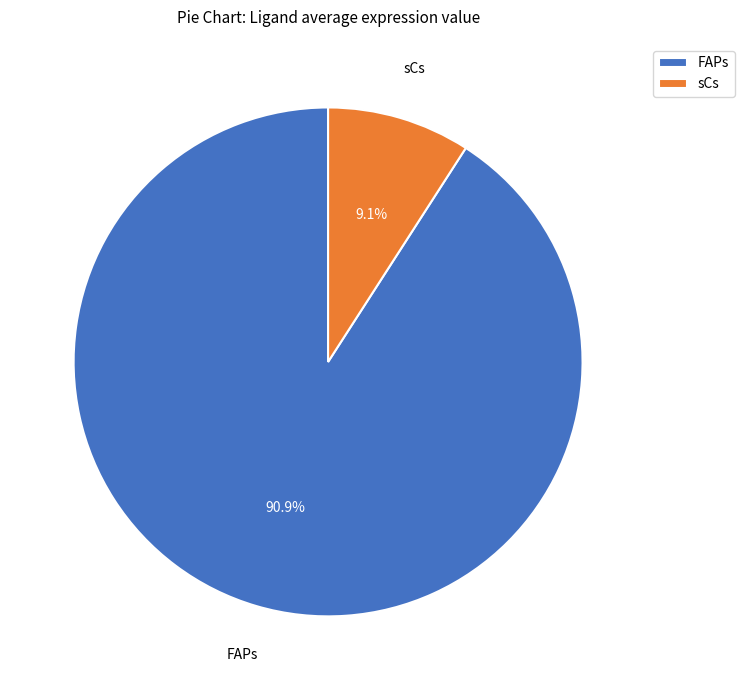

To the nearest percent, what is the combined percentage of sCs and FAPs?

100%